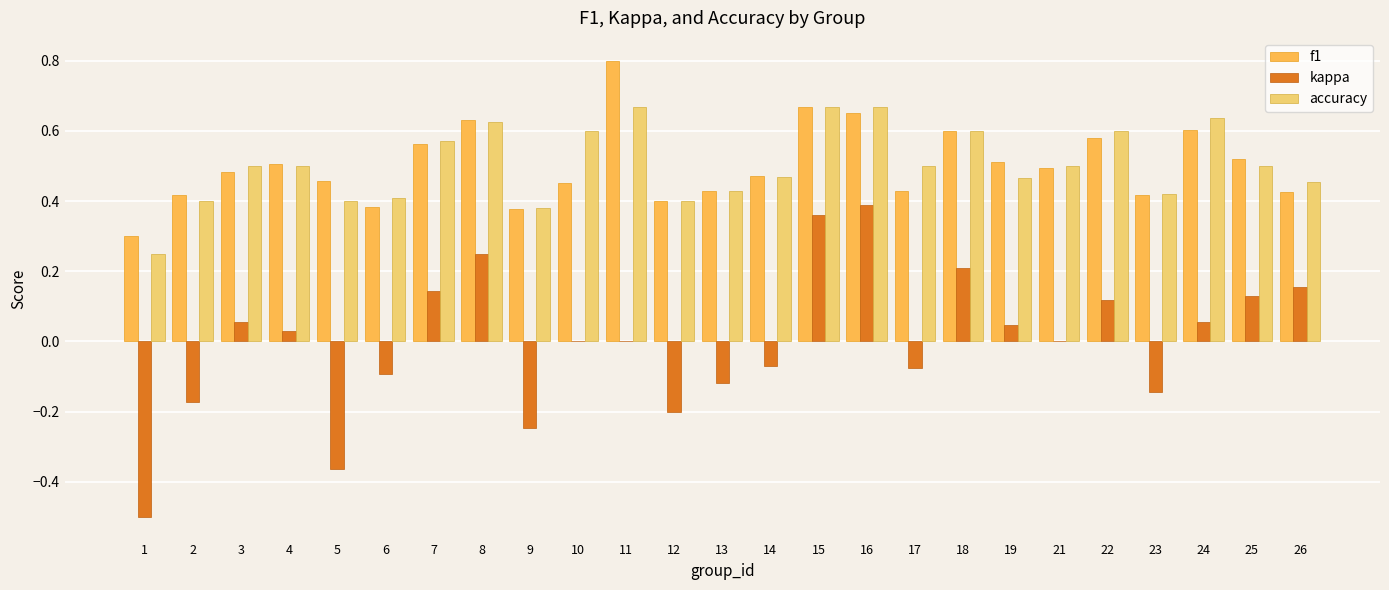

How many distinct data groups are displayed?

3